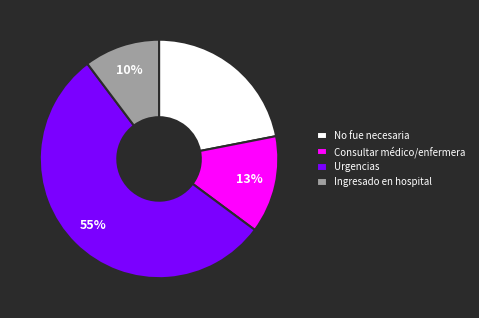

Does Consultar médico/enfermera account for over 50% of the chart?

No